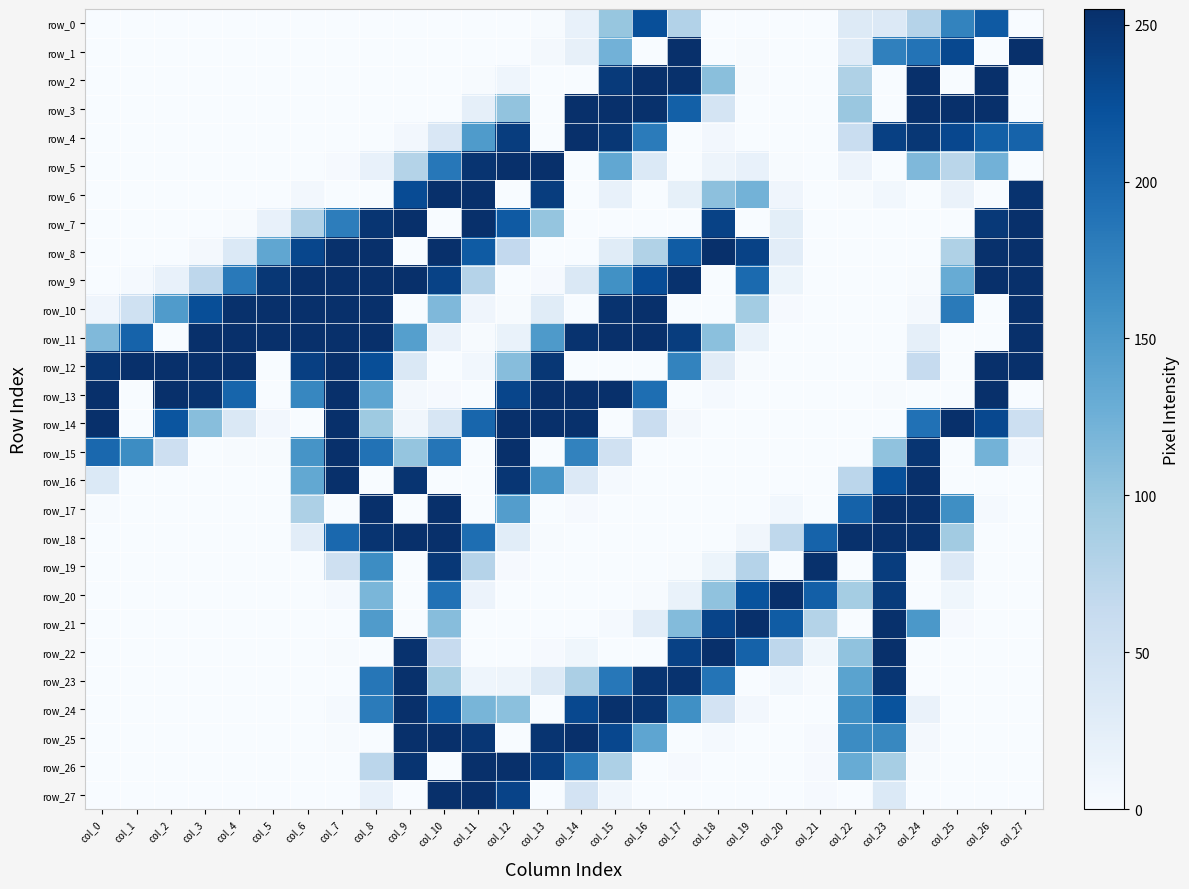

What is the maximum value for row_27?

255